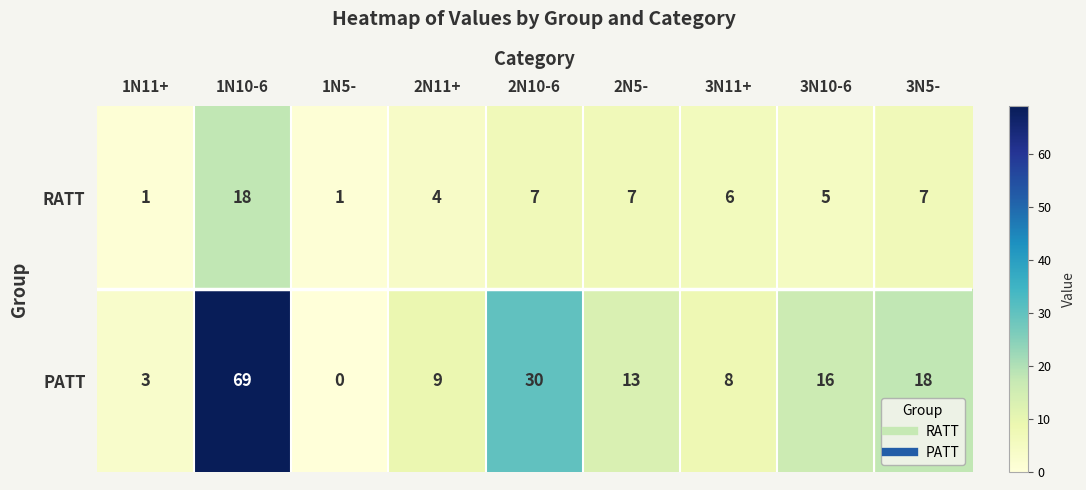

Which series changed the most between 1N11+ and 3N5-?

PATT